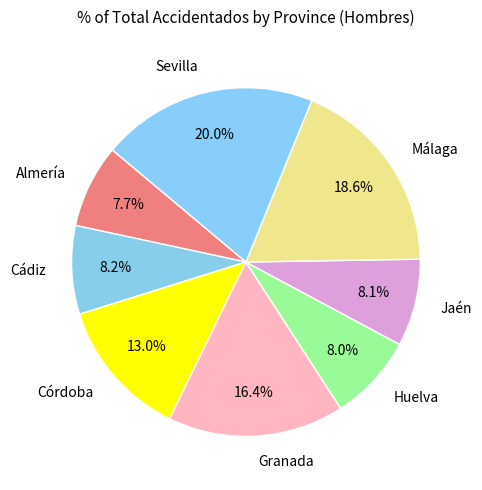

Is it true that Málaga is 29% of the pie?

False